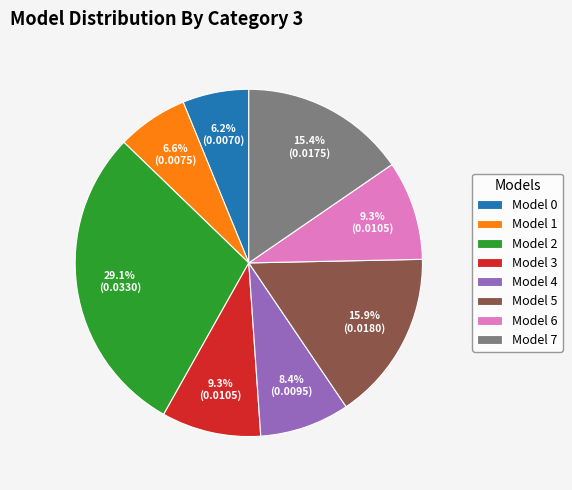

Which category has the biggest portion of the pie?

Model 2